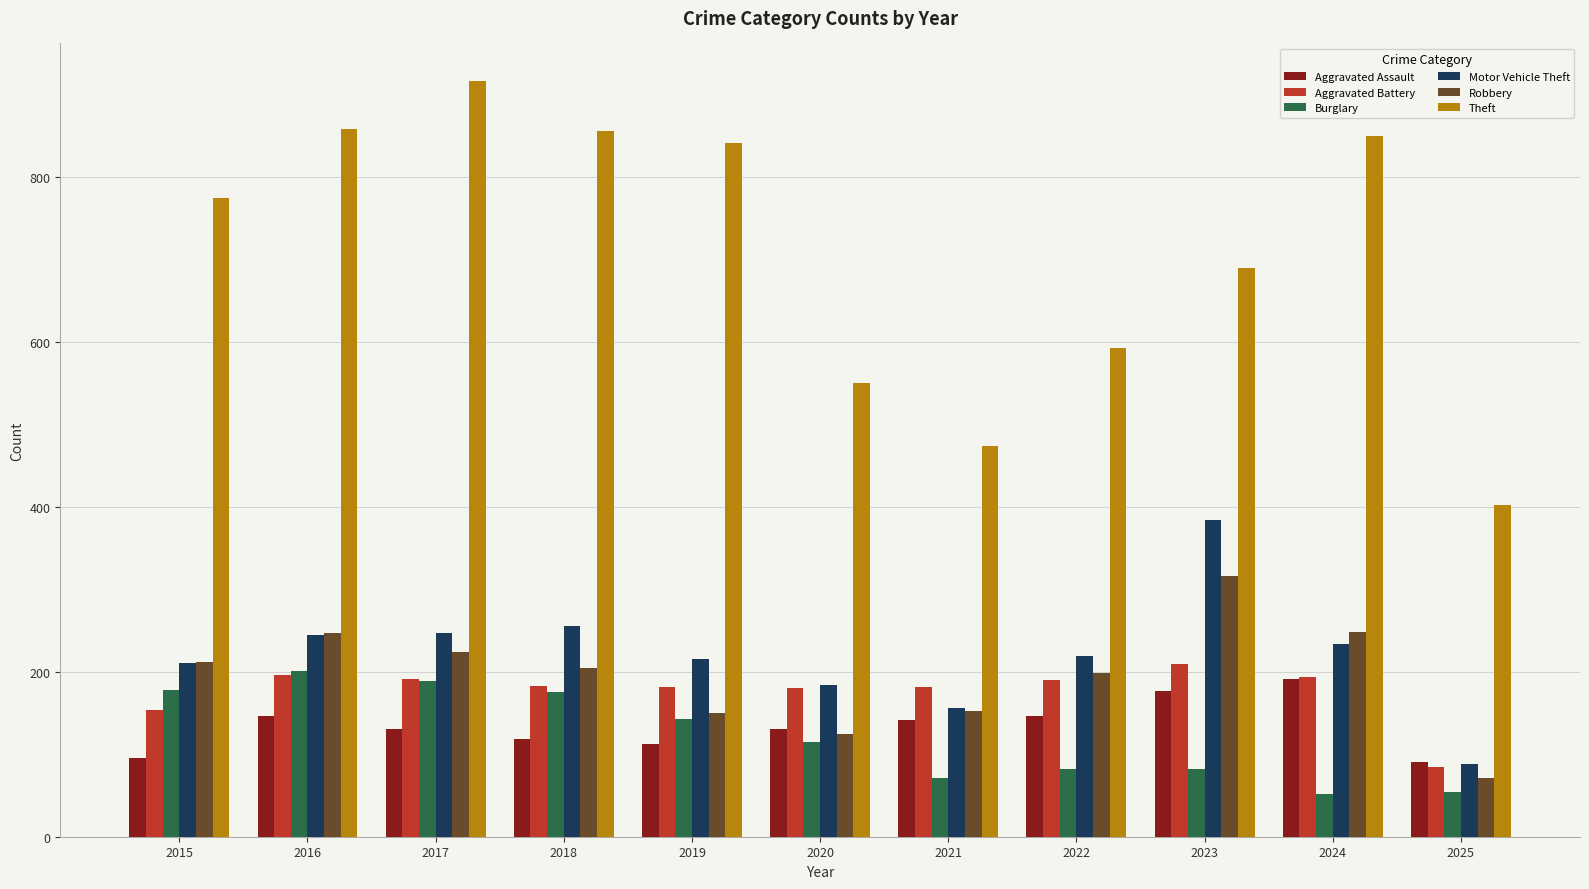

Count the number of data series in this chart.

6